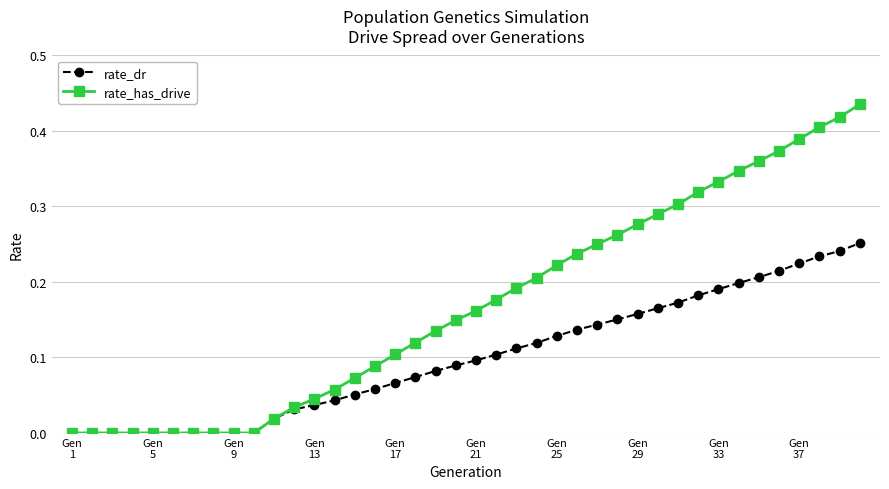

What is the sum of all rate_has_drive values?

6.8